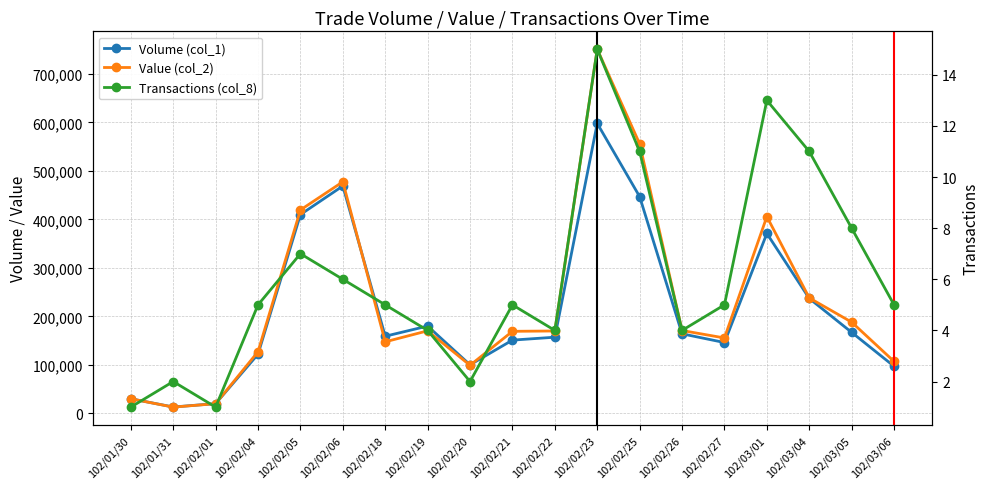

What is the smallest value displayed?

1